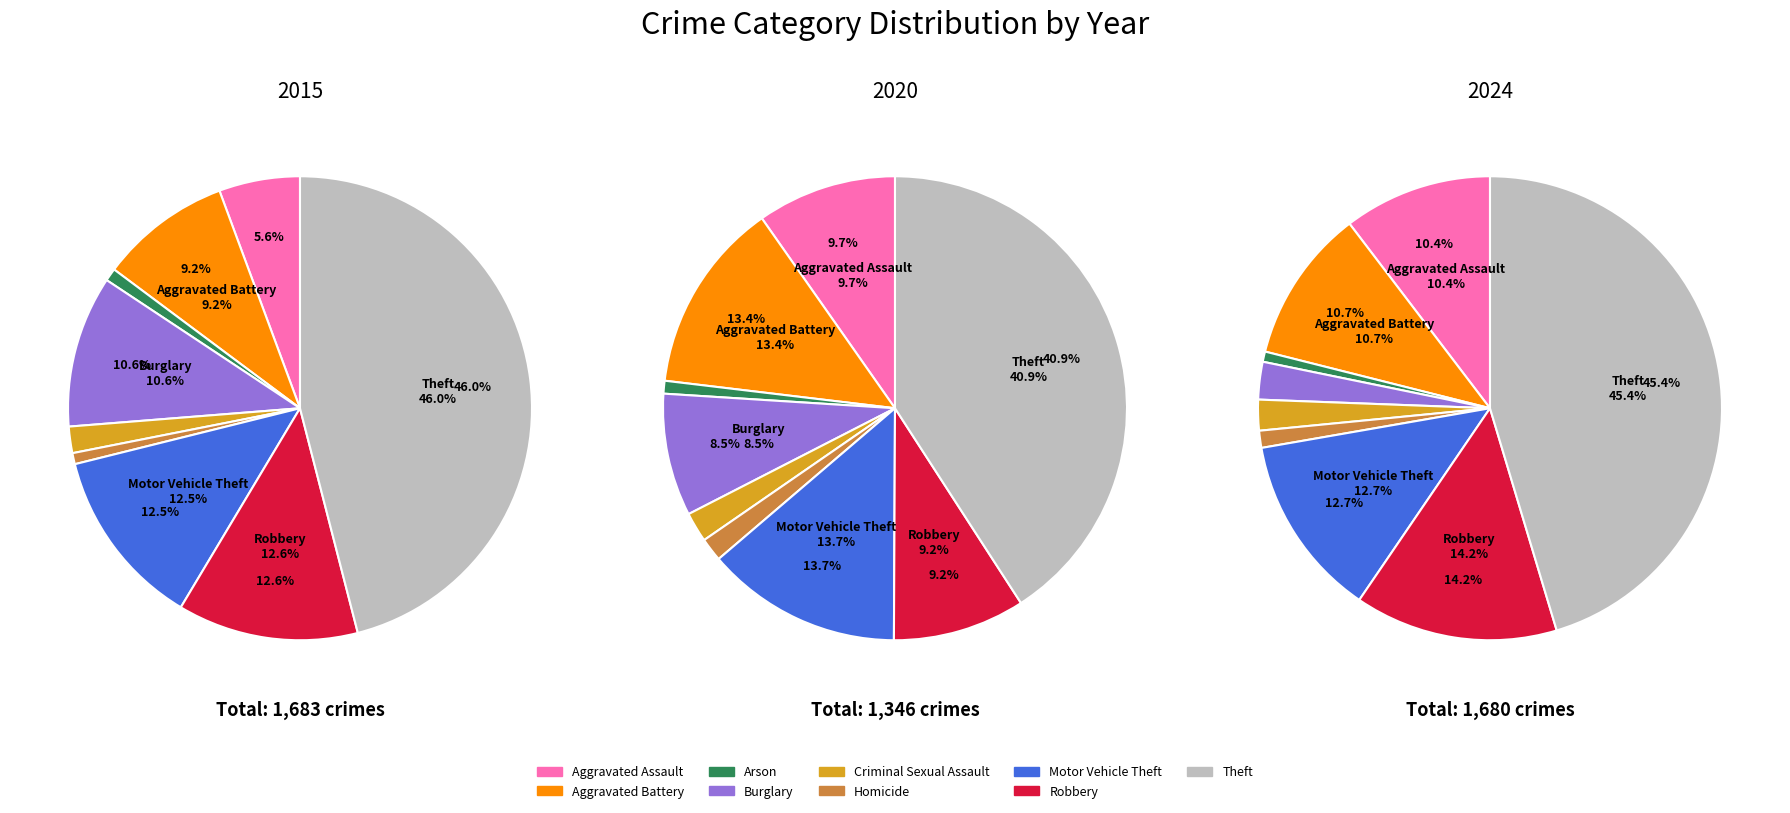

Is there any slice that represents more than half of the pie?

No